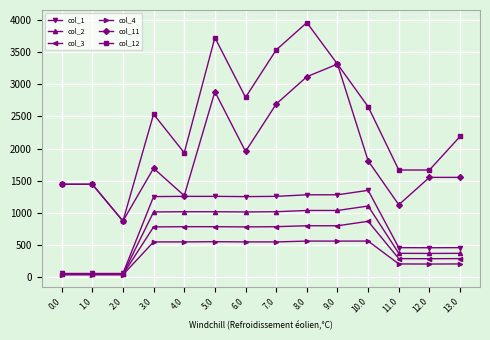

What is the difference between the second highest and minimum values in the col_3 series?

756.9